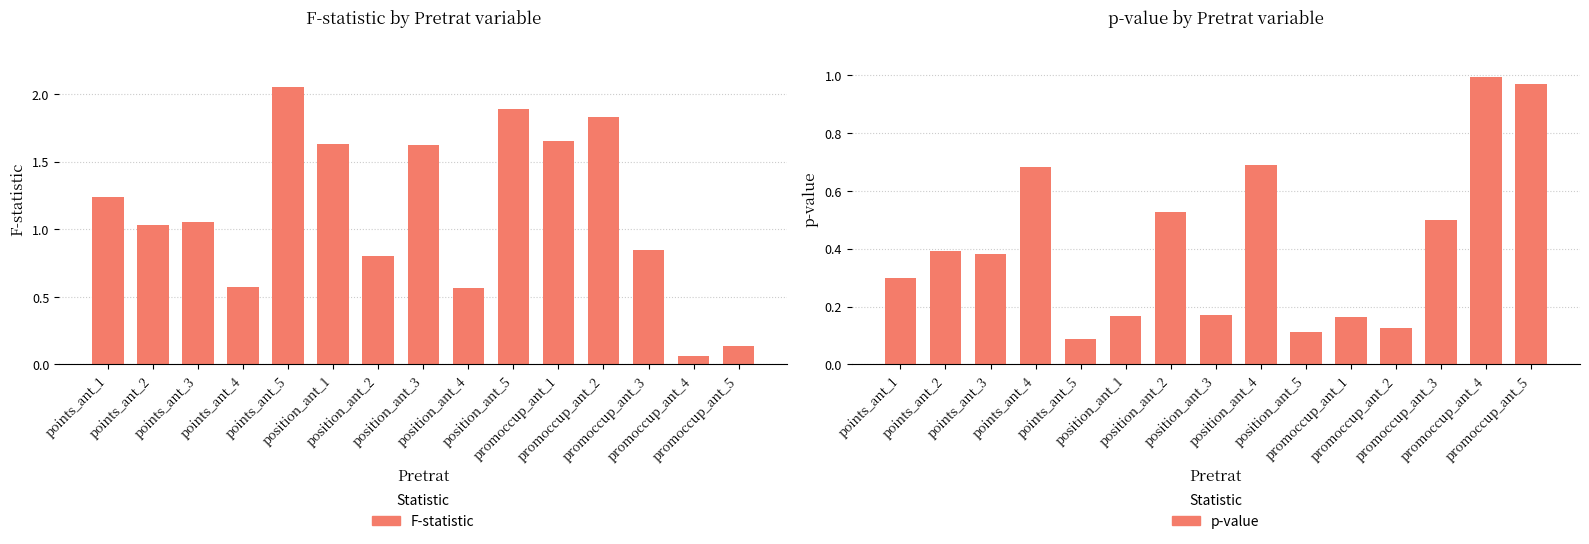

Rank the series by their maximum value, from highest to lowest.

F-statistic, p-value